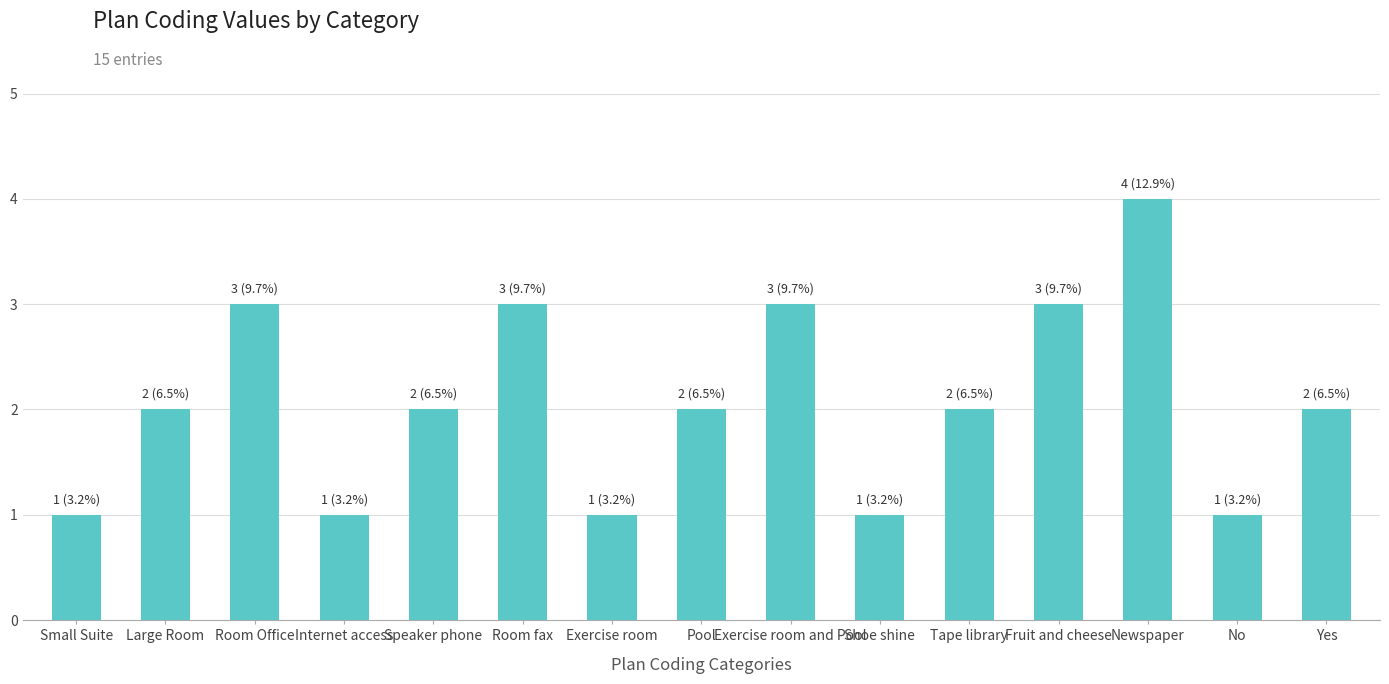

Reading left to right, extract all data points from this chart.

Small Suite=1	Large Room=2	Room Office=3	Internet access=1	Speaker phone=2	Room fax=3	Exercise room=1	Pool=2	Exercise room and Pool=3	Shoe shine=1	Tape library=2	Fruit and cheese=3	Newspaper=4	No=1	Yes=2